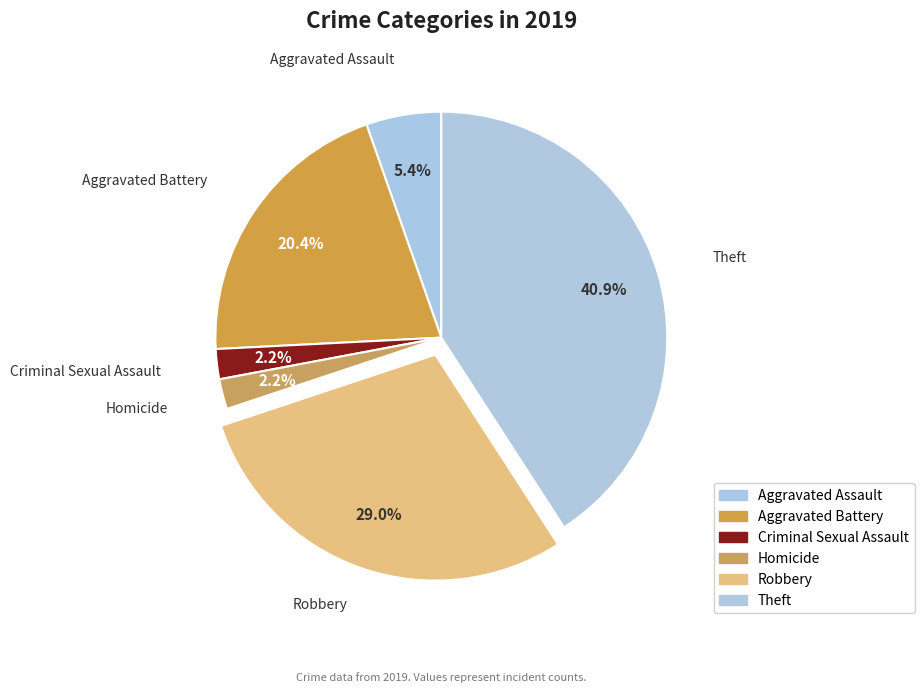

To the nearest percent, what is the difference between the Aggravated Battery and Theft slice percentages?

20%